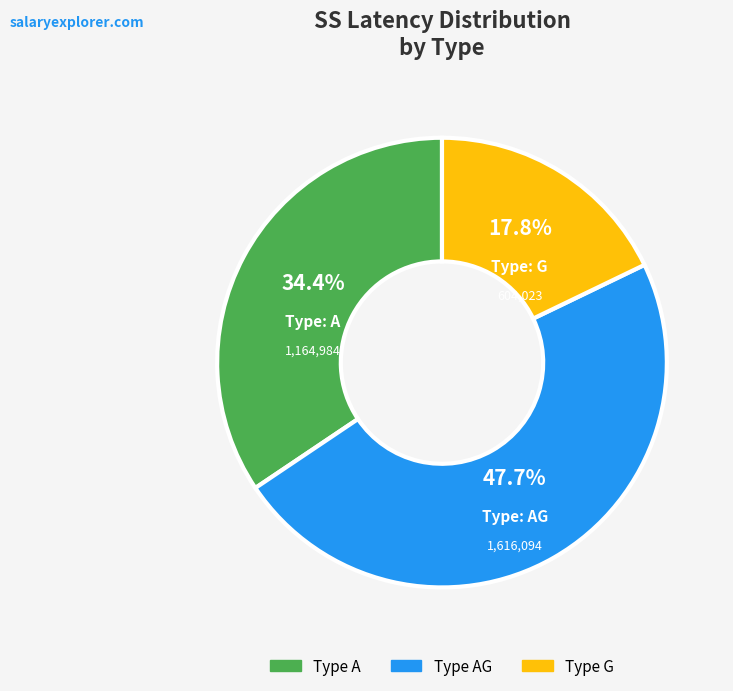

Is there any slice that represents more than half of the pie?

No